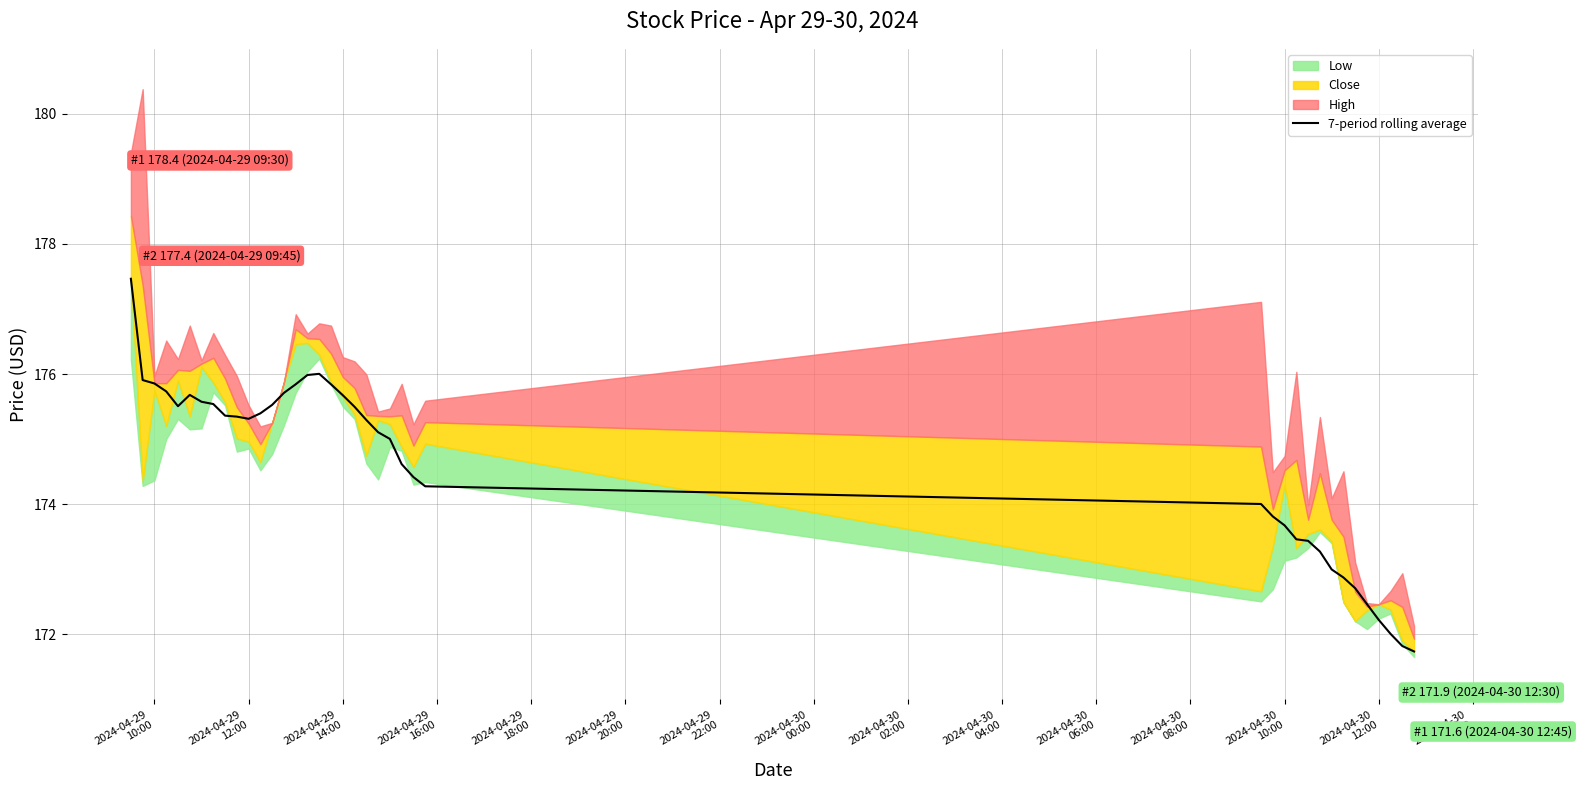

What is the lowest value of the 7-period rolling average series?

171.7